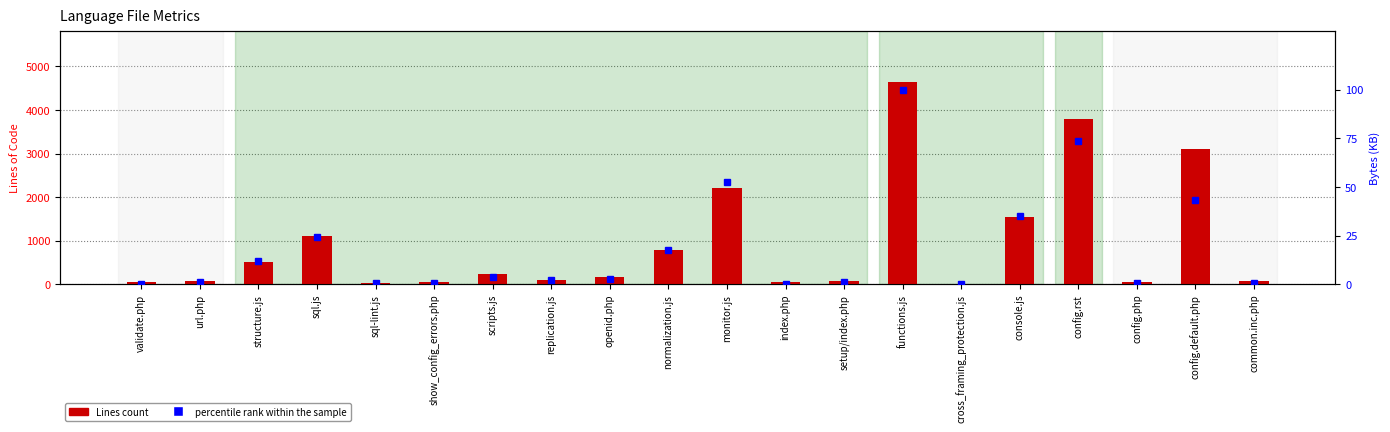

The Lines count series shows 66.0 at common.inc.php. True or false?

True